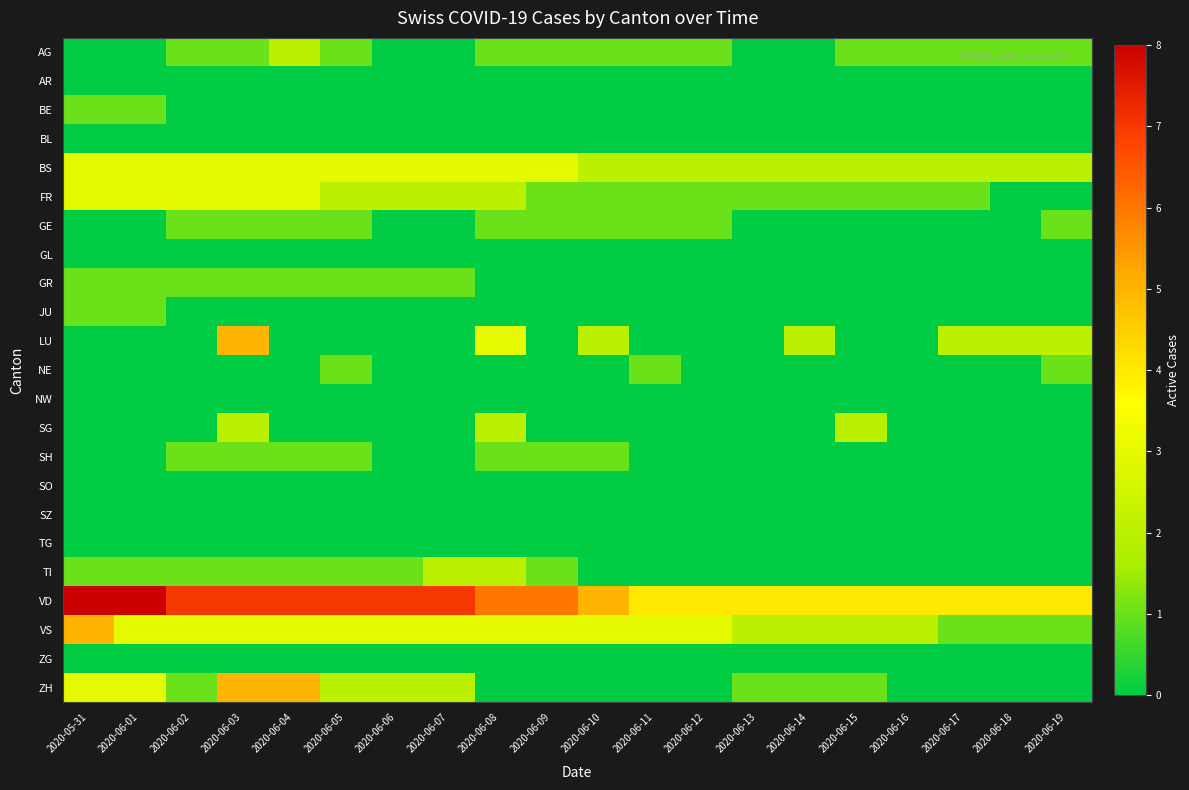

At which category is the sum across all series the highest?

2020-06-03